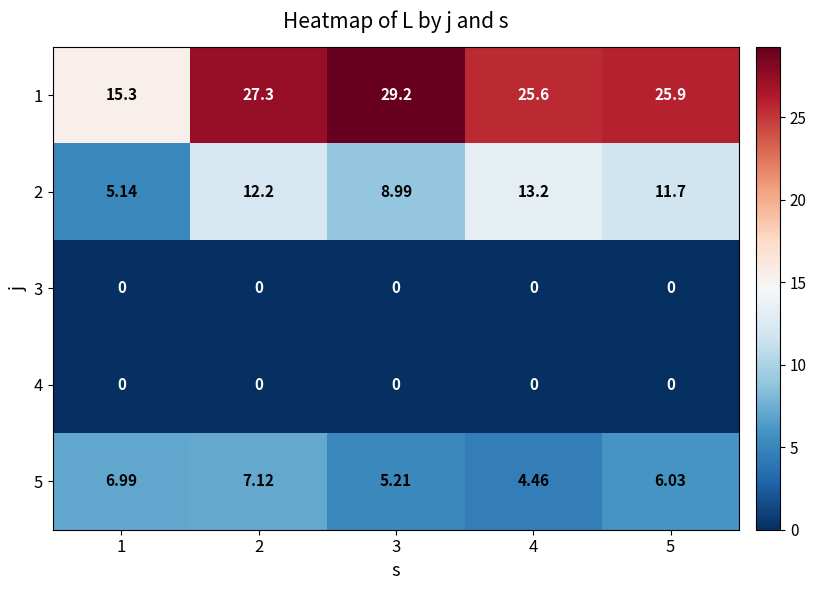

Which label corresponds to the largest value in the chart?

3